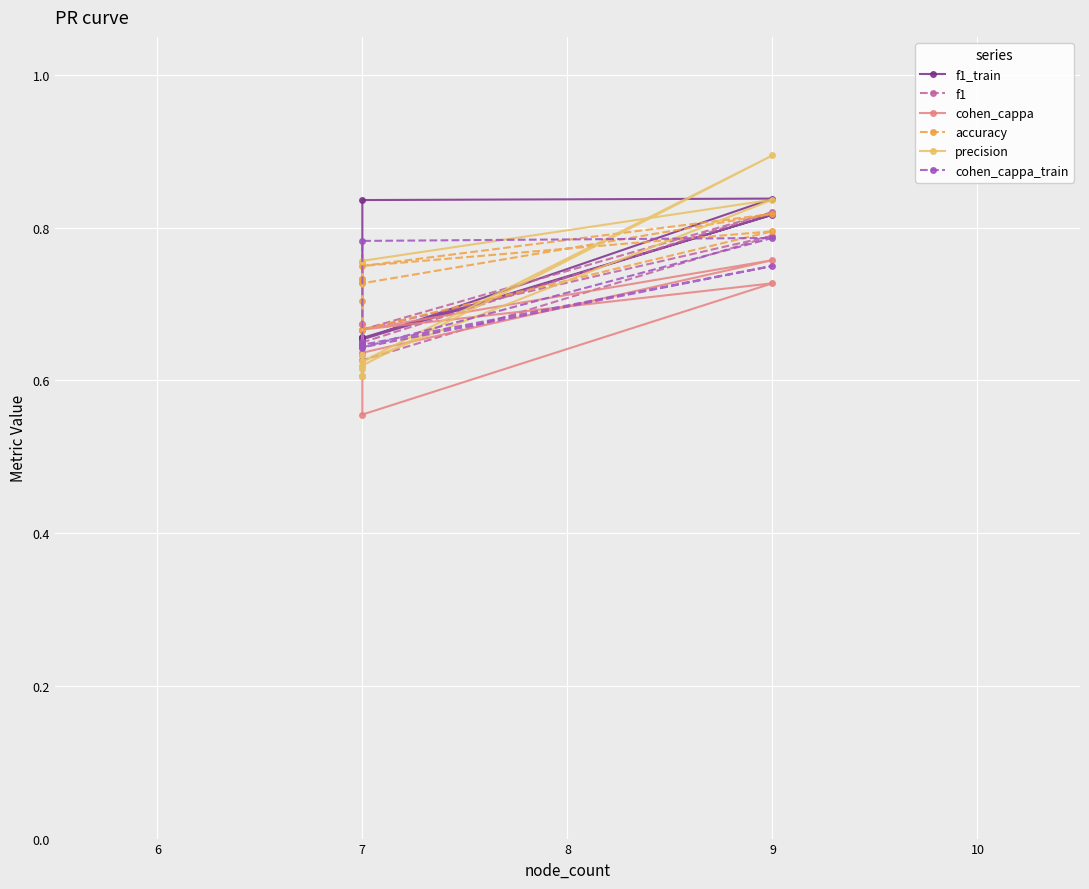

How many times do f1_train and precision cross each other?

2